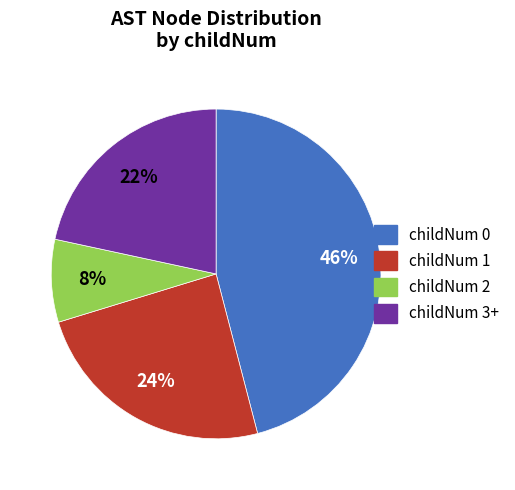

To the nearest percent, what is the difference between the largest and smallest slice percentages?

38%